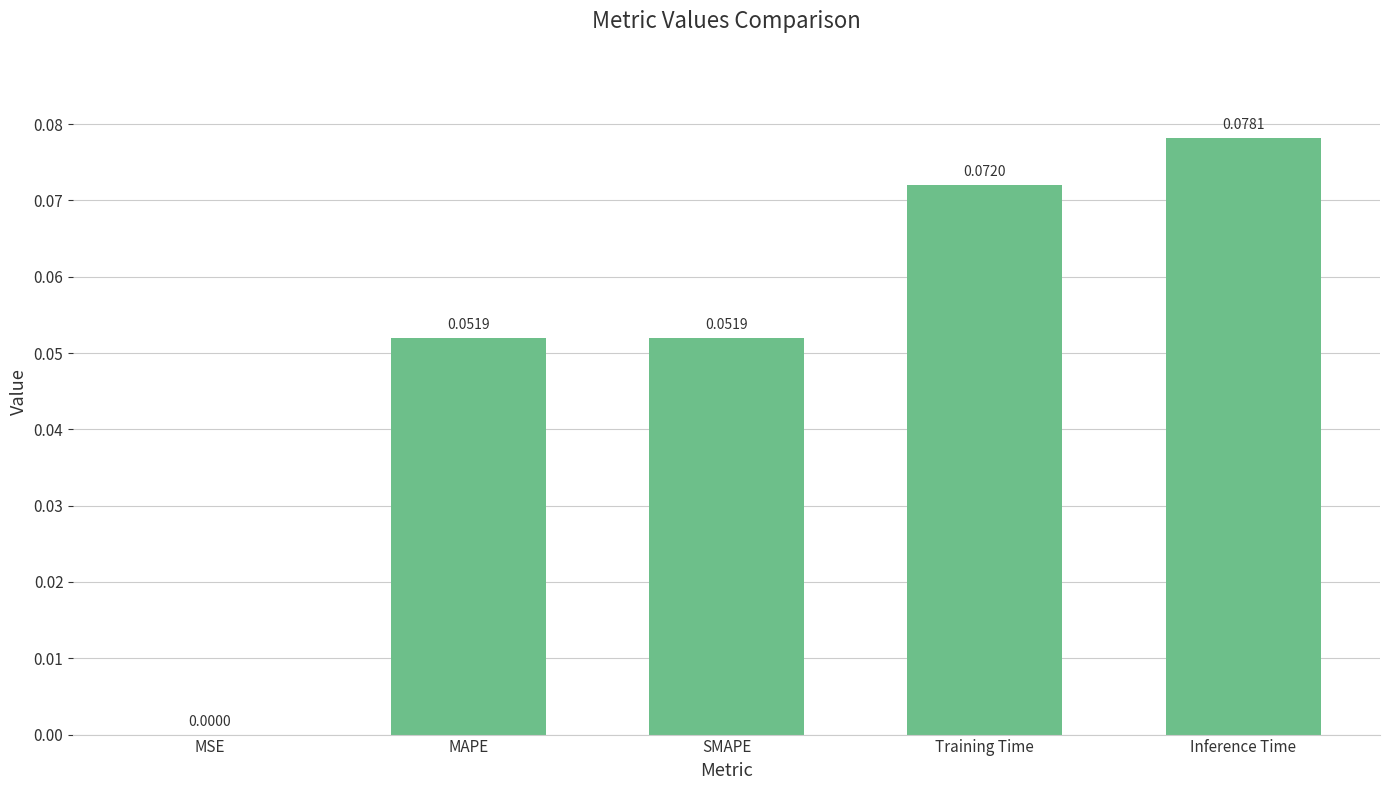

Which label corresponds to the largest value in the chart?

Inference Time